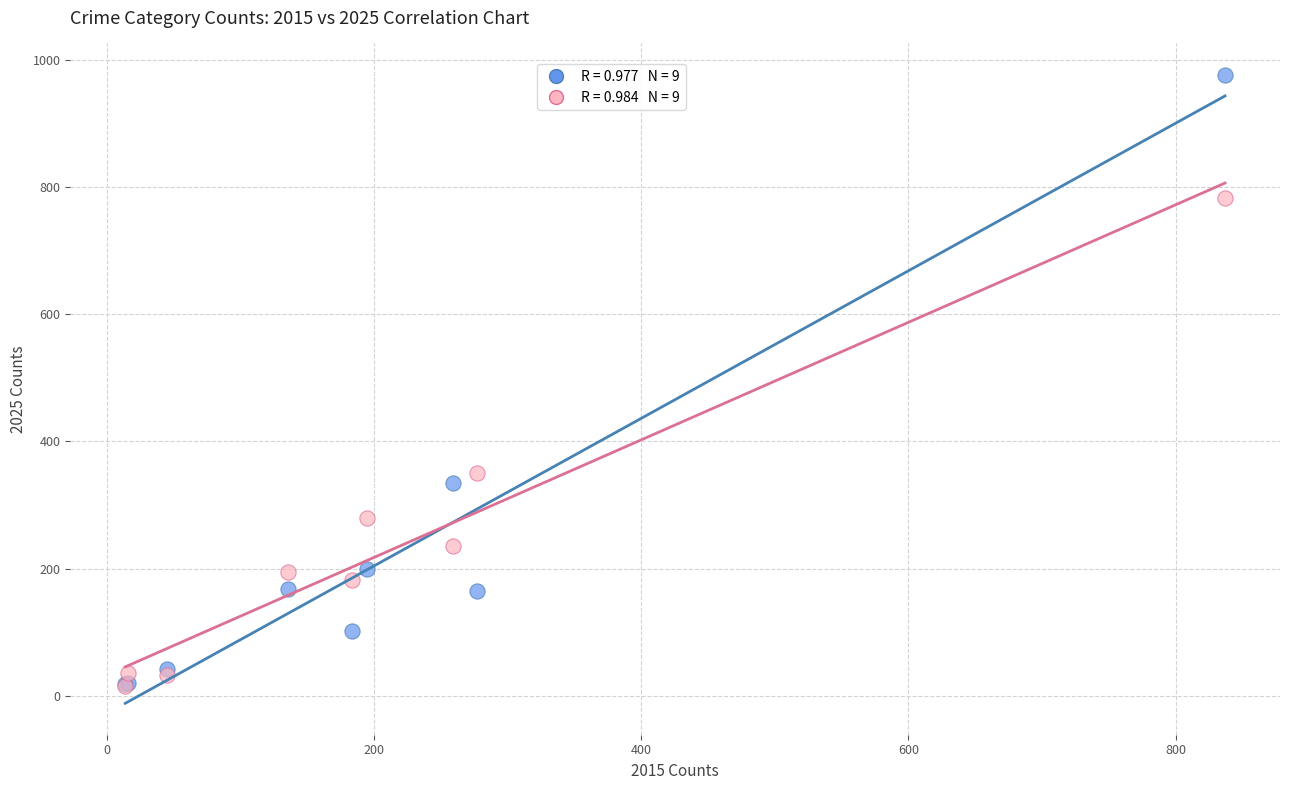

Across all series, what Y value is closest to 495?

350